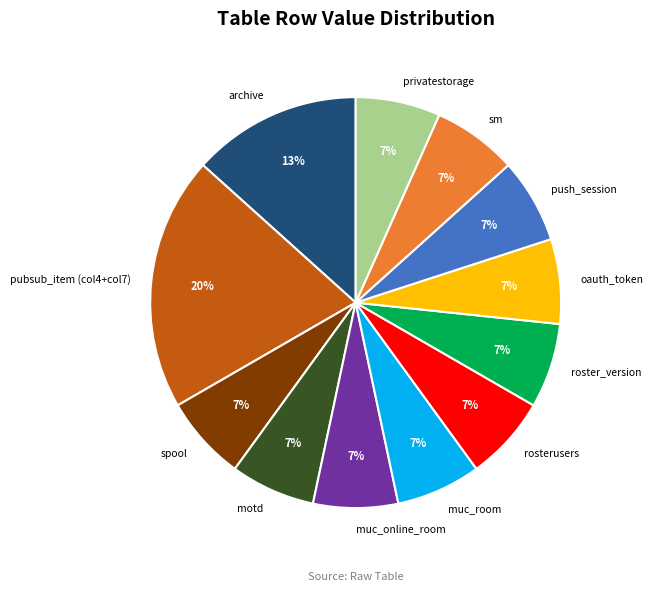

How many segments does this pie chart have?

12